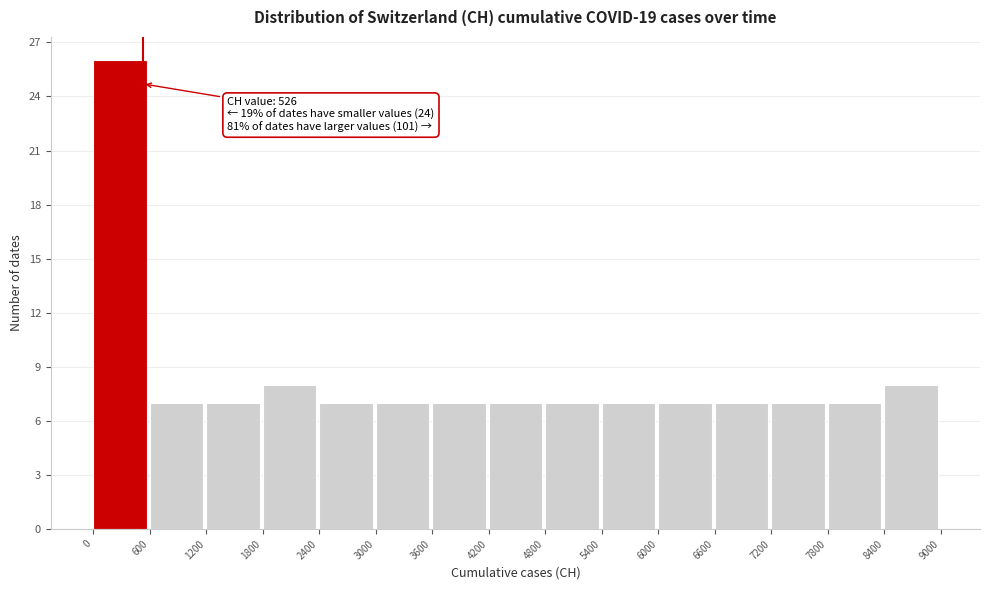

Which range on the x-axis has the tallest bar?

0 to 600